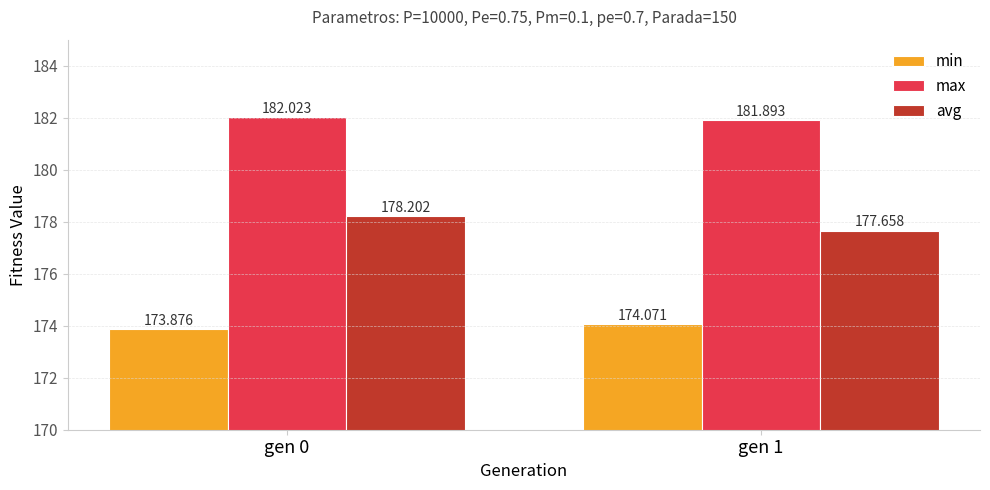

What is the sum of all max values?

363.9